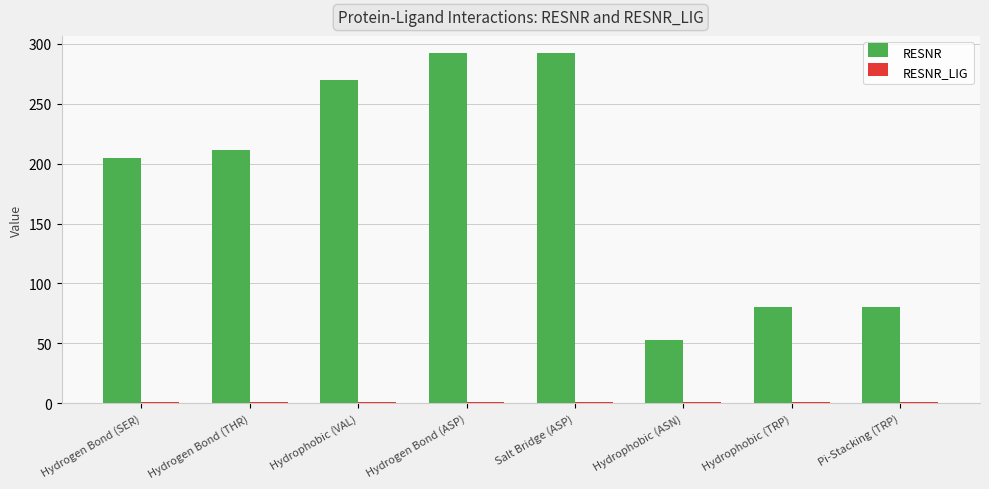

Which category has the lowest value in the RESNR series?

Hydrophobic (ASN)